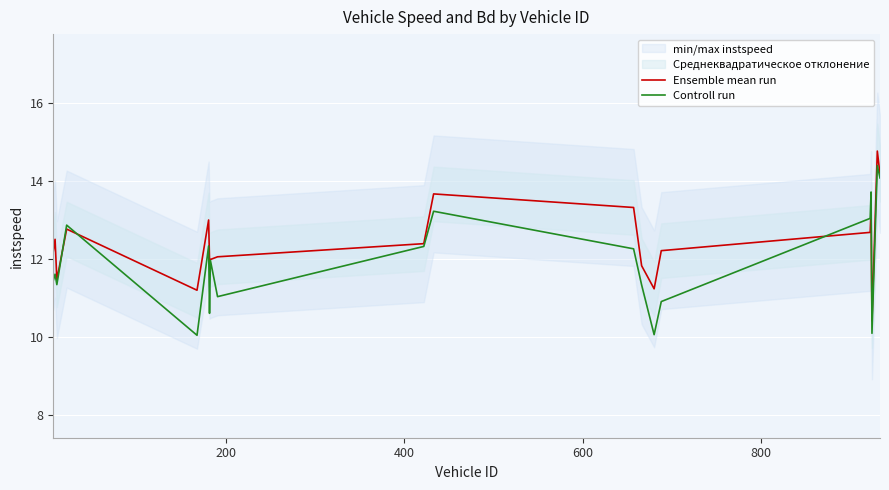

How many lines are shown in the chart?

2